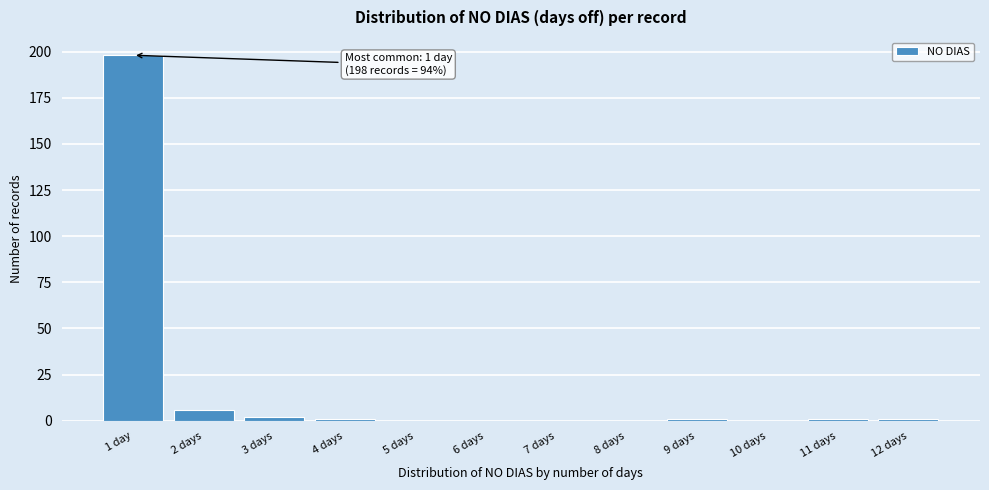

Reading right to left, extract all data points from this chart.

12 days=1	11 days=1	10 days=0	9 days=1	8 days=0	7 days=0	6 days=0	5 days=0	4 days=1	3 days=2	2 days=6	1 day=198